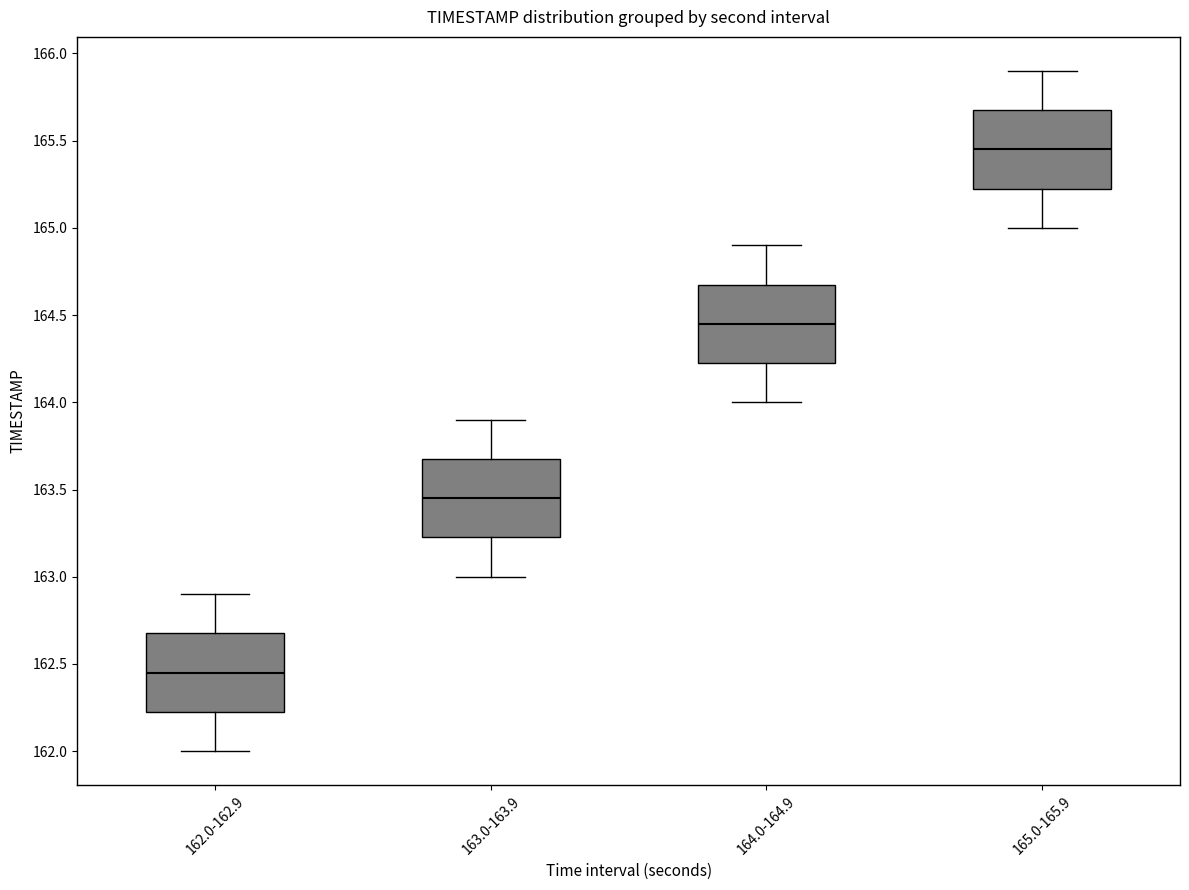

Which box has the highest median line?

165.0-165.9